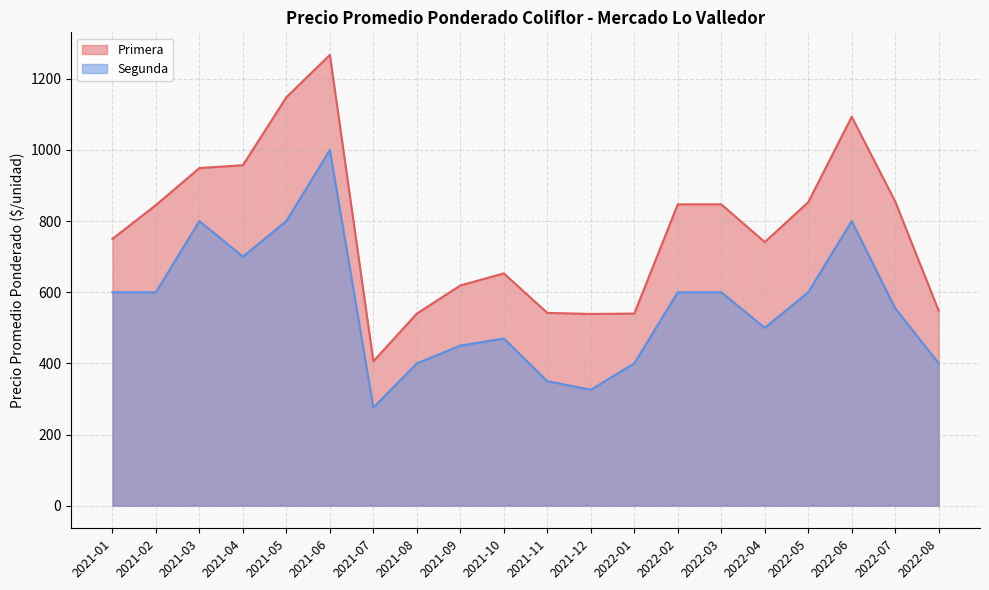

True or false: Segunda and Primera cross at least once.

False